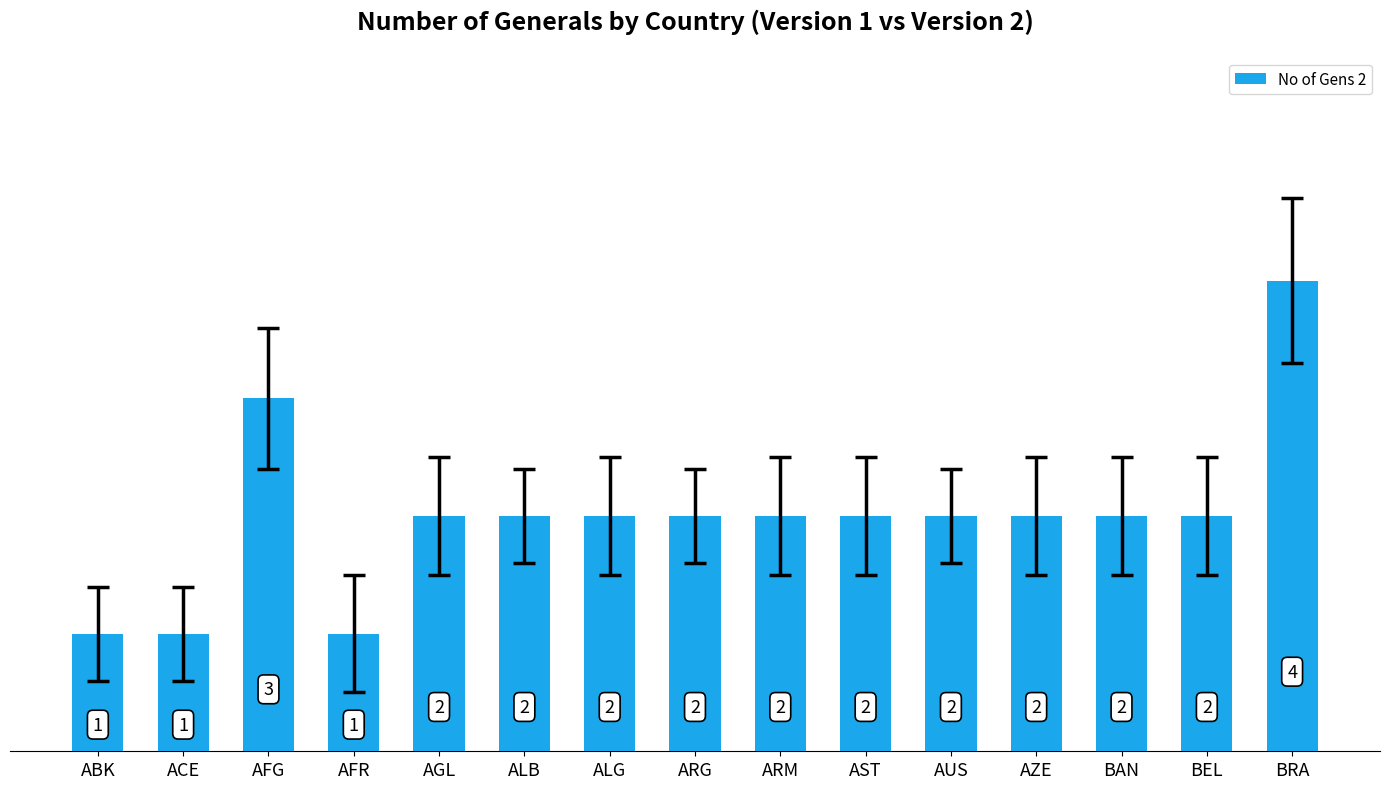

Are the bars grouped side by side (vs. stacked)?

No